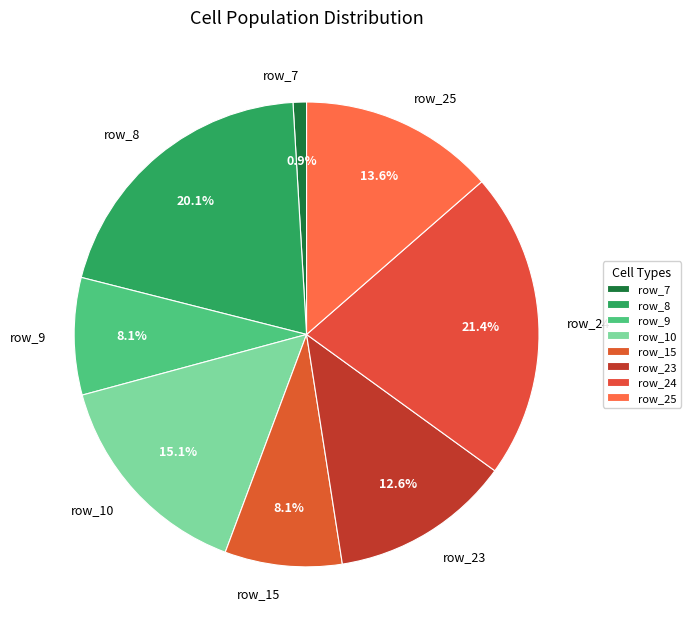

What is the smallest slice in the pie chart?

row_7